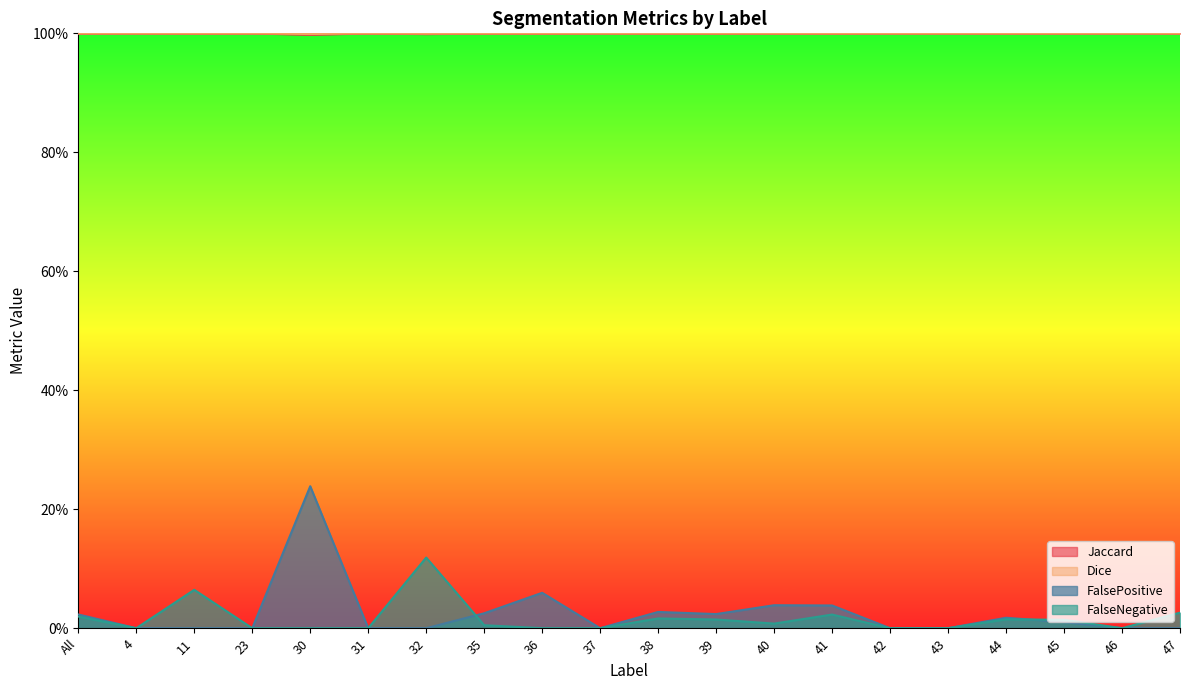

At which category is the sum across all series the highest?

30